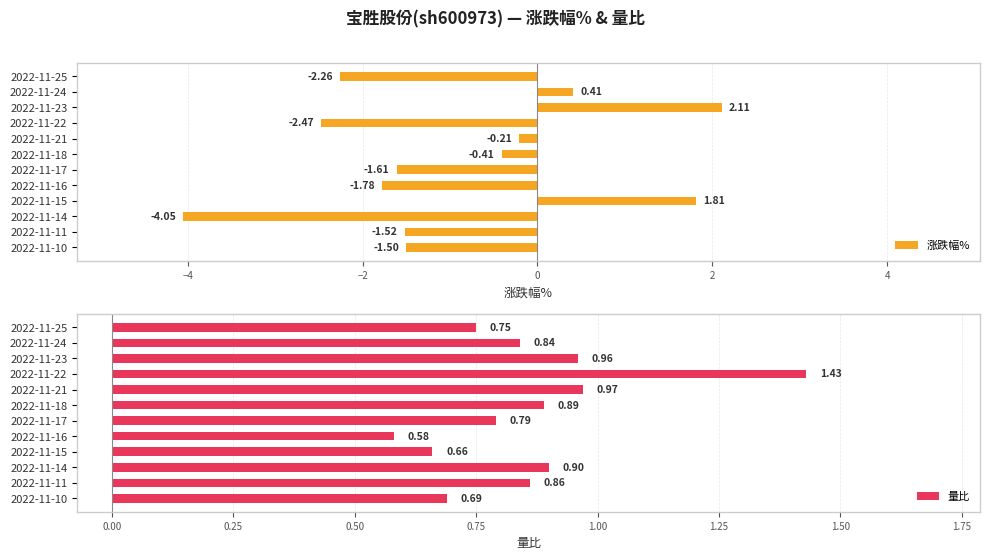

Are the bars horizontal?

Yes